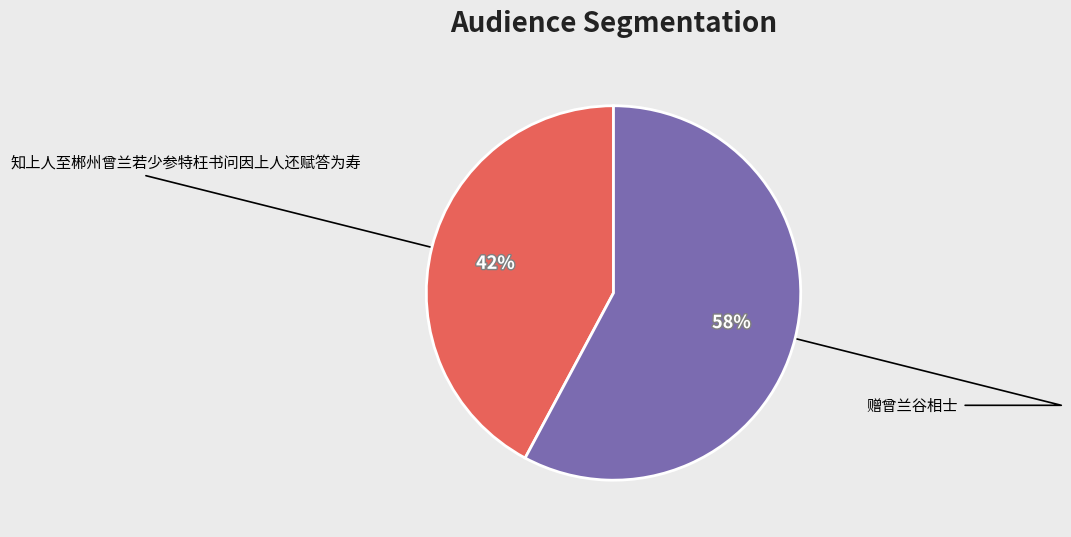

Count the number of slices in the pie.

2